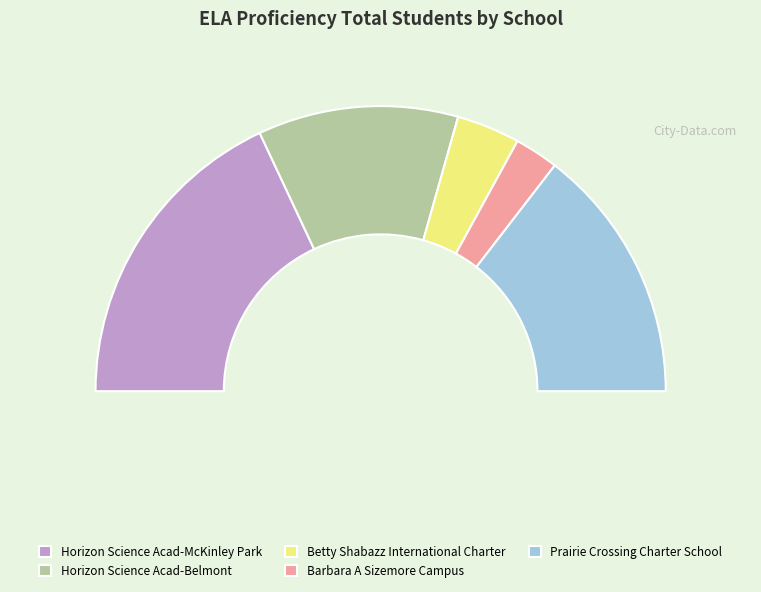

To the nearest percent, what percentage of the pie is Barbara A Sizemore Campus?

5%